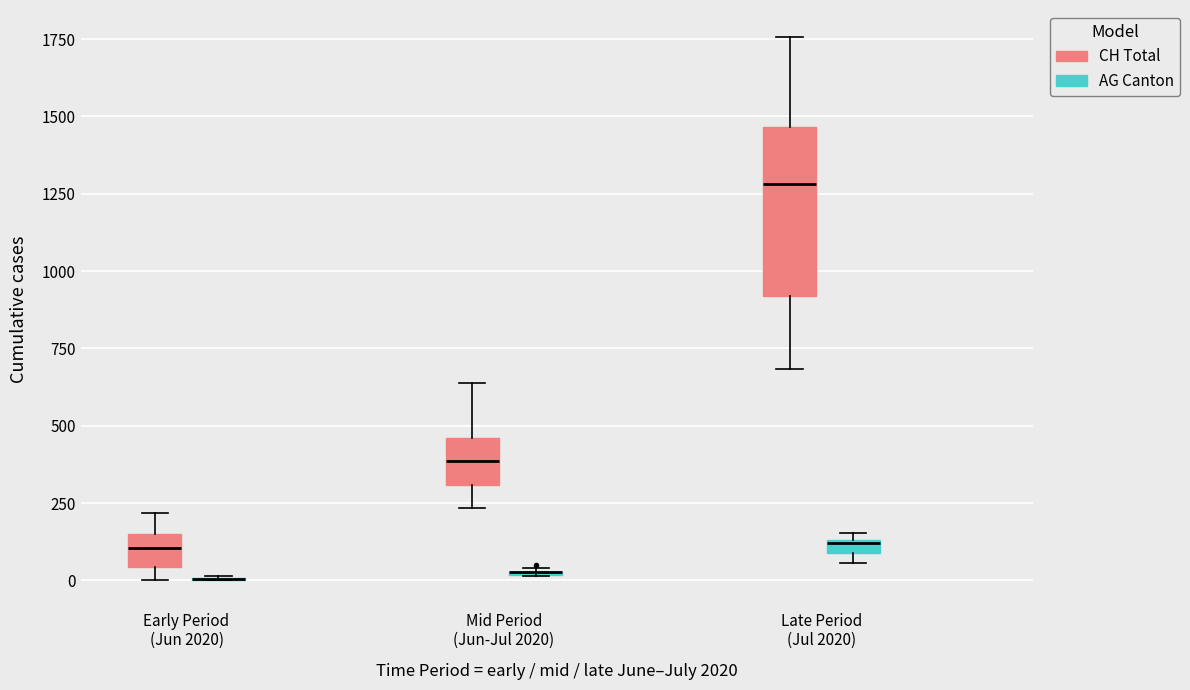

Which box is the tallest, from its lower edge to its upper edge?

Late Period (Jul 2020) (CH Total)